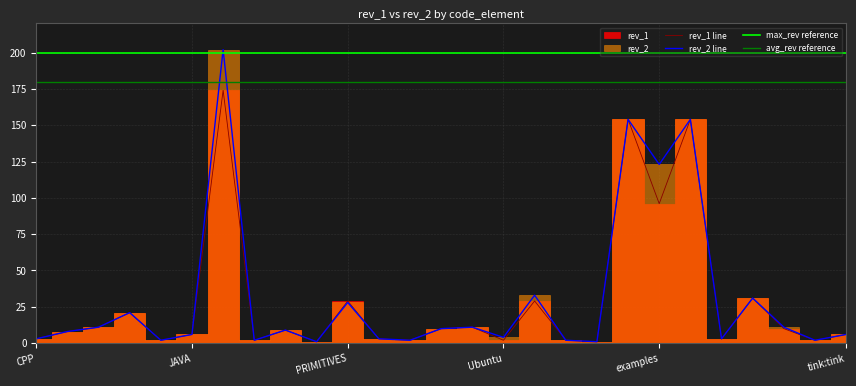

What is the label of the 13th point from the left?

RealWorldCrypto2019